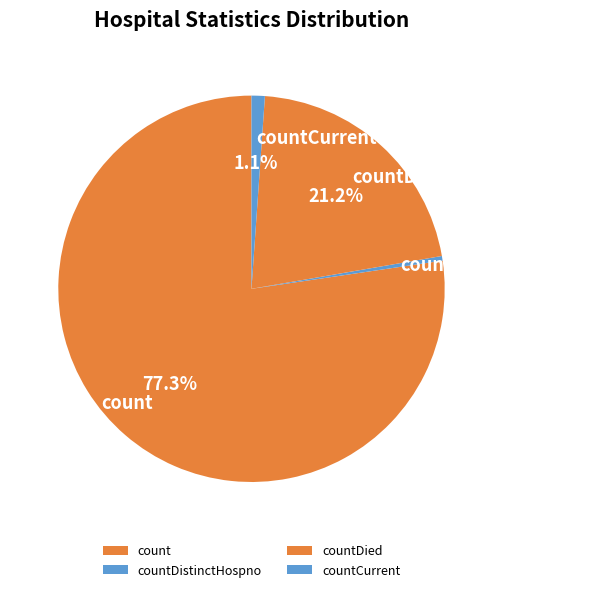

Is there a majority slice in this chart?

Yes